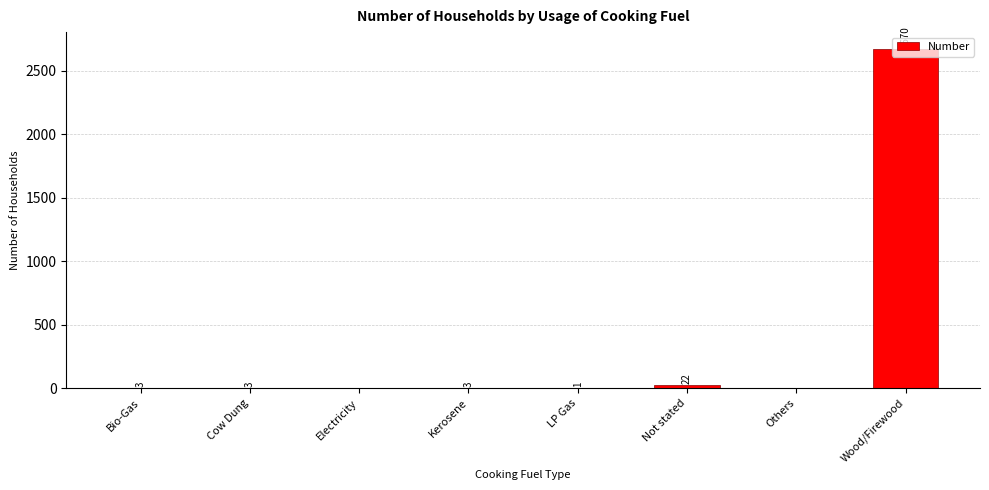

The chart shows a value of 1 at LP Gas. True or false?

True